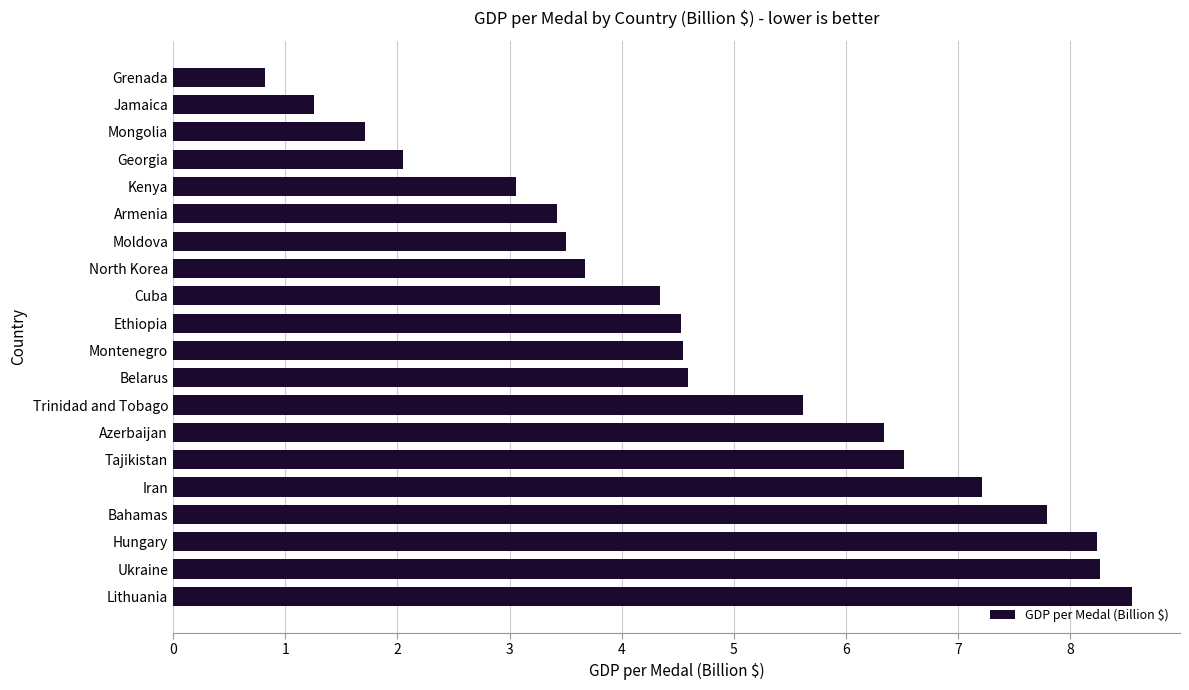

What is the difference between the maximum and minimum values?

7.7